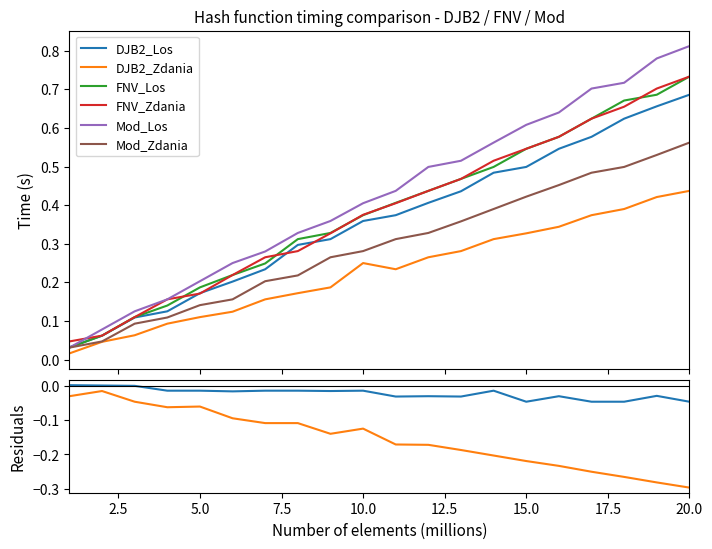

What is the sum of the DJB2_Los values at 2000000 and 1000000?

0.1